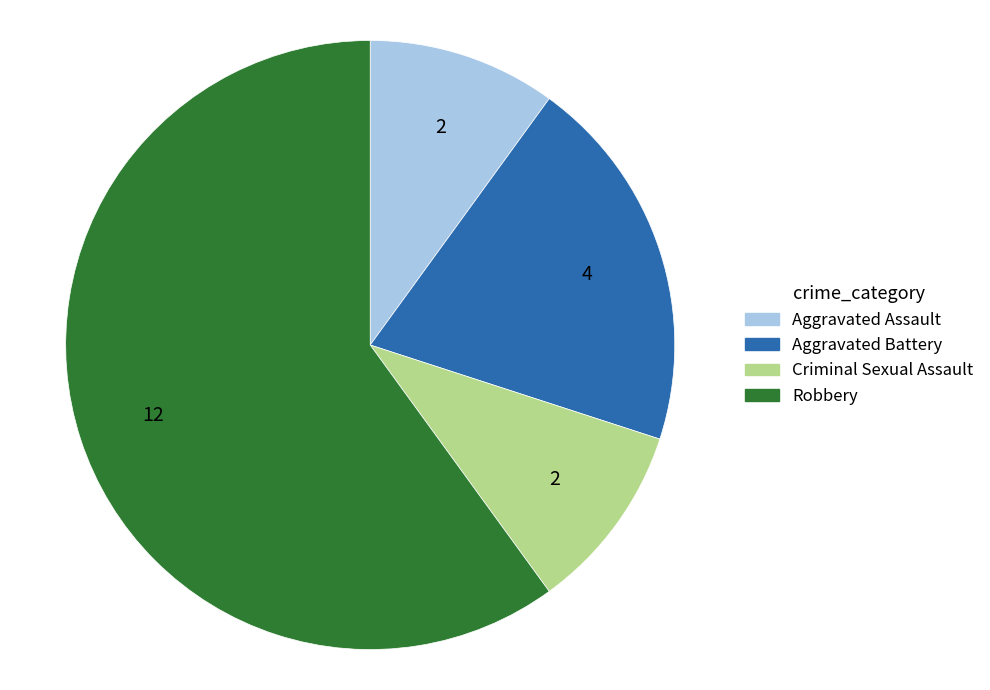

Is there any slice that represents more than half of the pie?

Yes